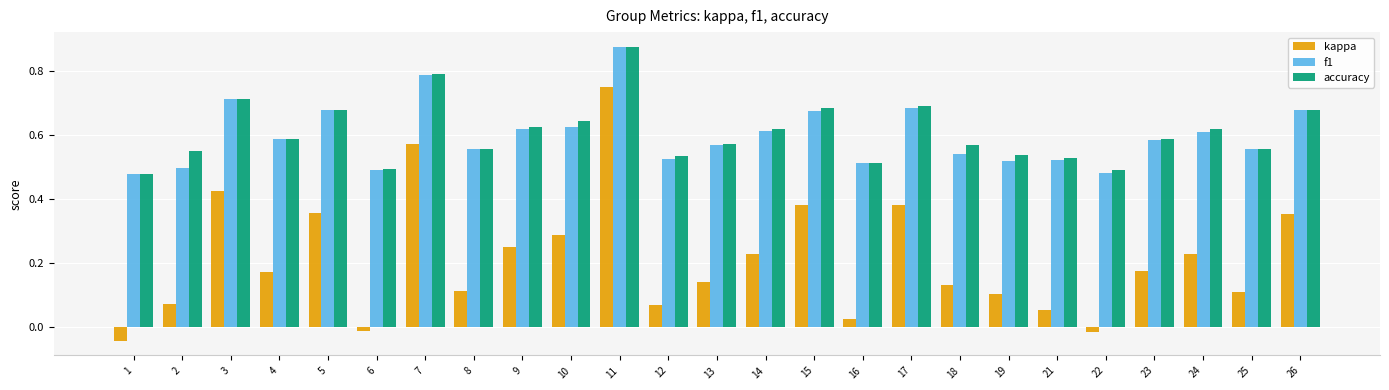

What is the total value across all series at 12?

1.1